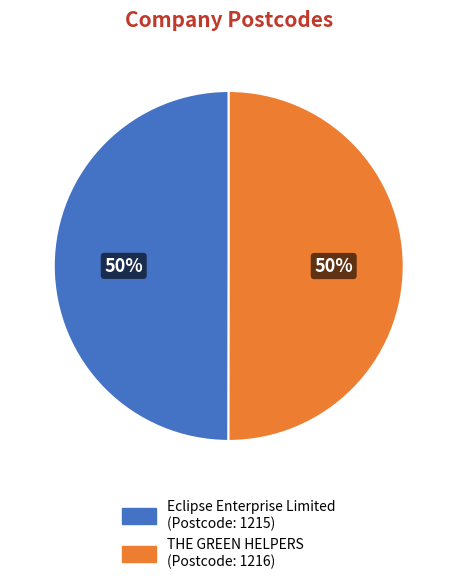

What is the ratio of the value at THE GREEN HELPERS to the value at Eclipse Enterprise Limited?

1.0